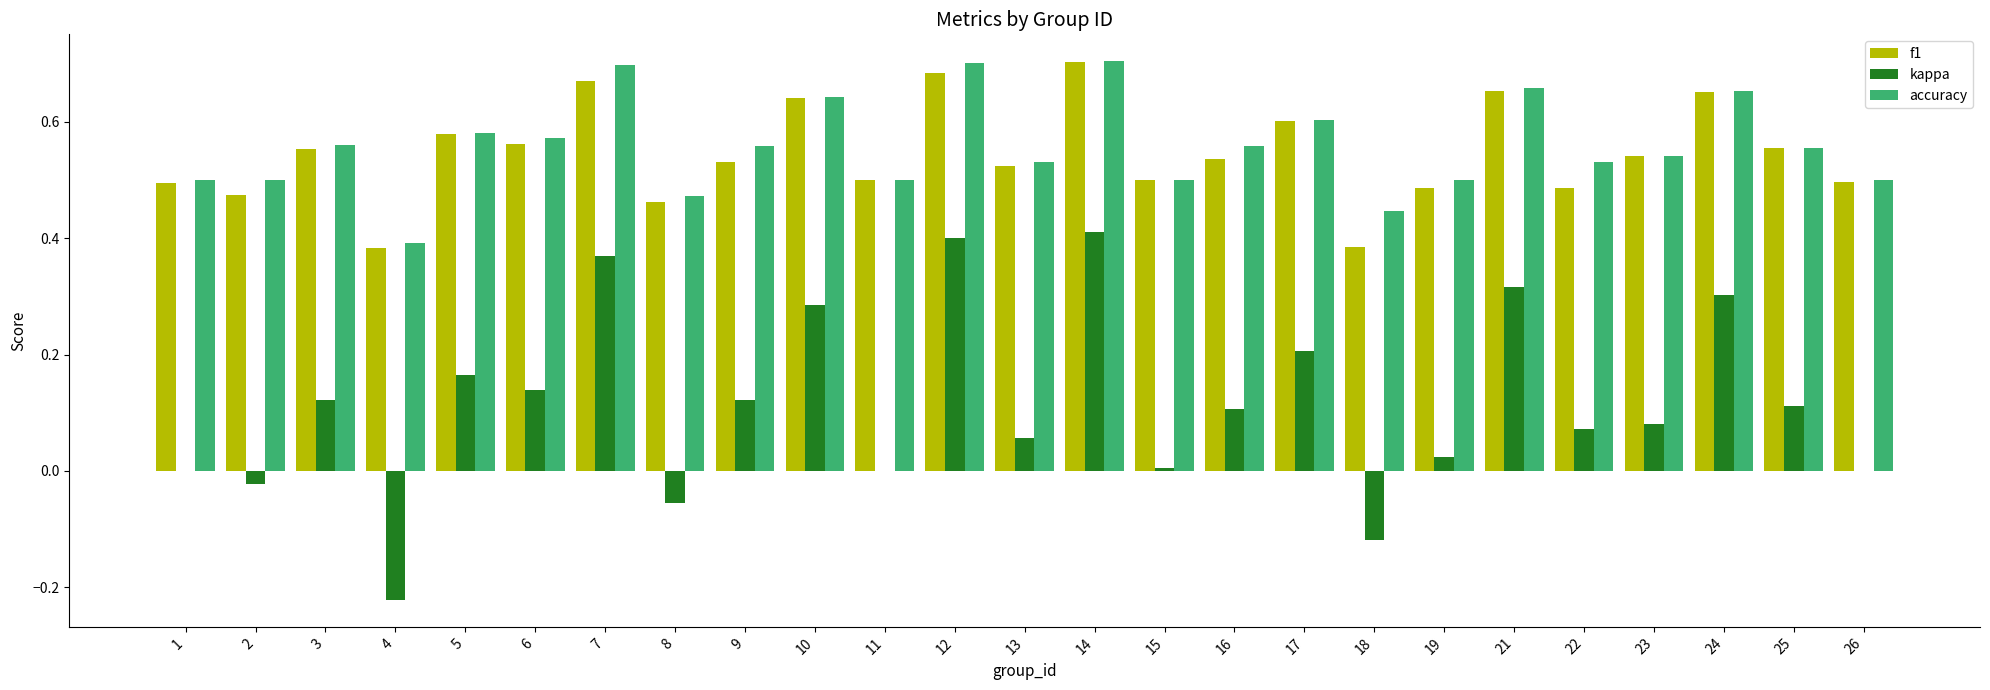

What is the sum of the accuracy values at 2 and 12?

1.2